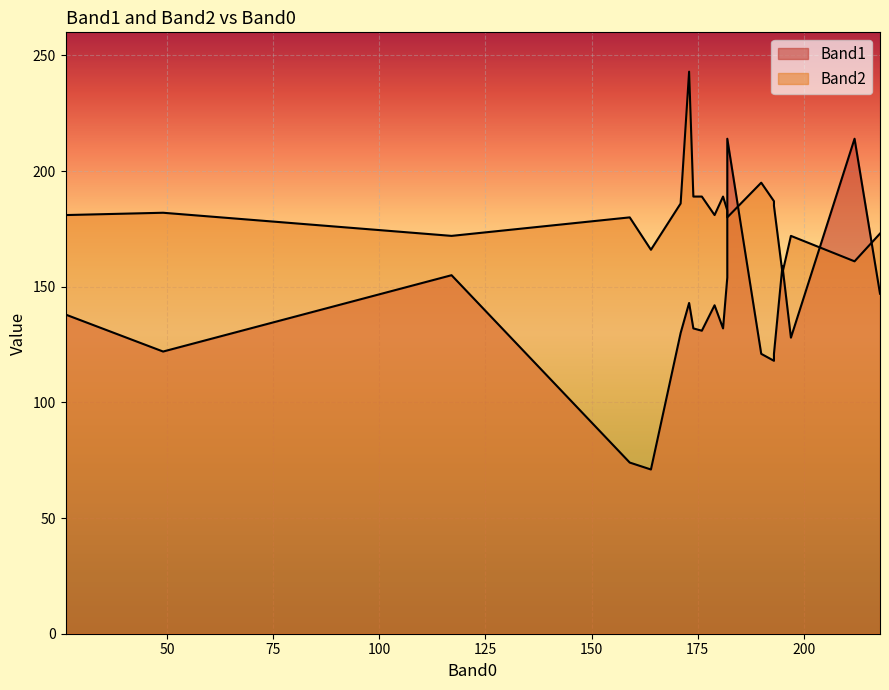

What value does the Band1 series have at 179?

142